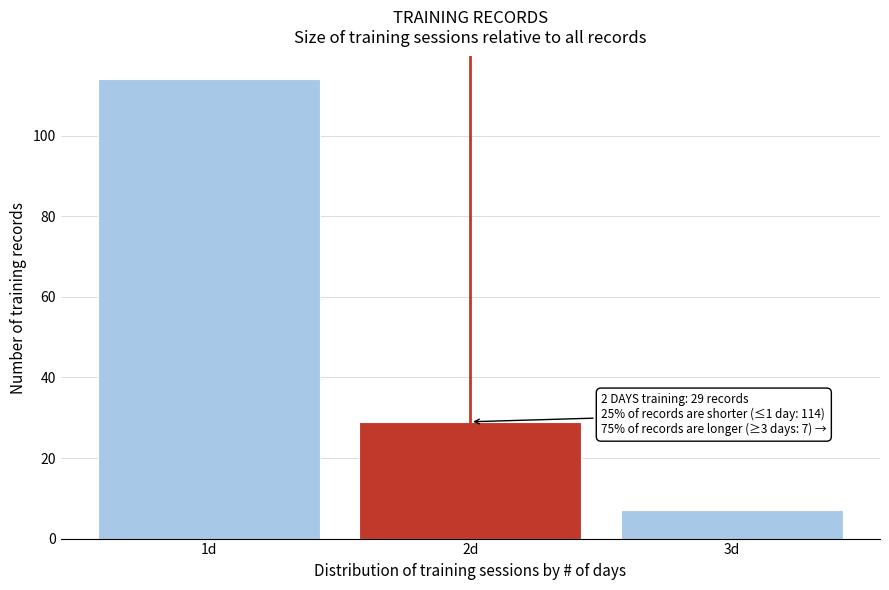

Reading left to right, what are all the values shown in this chart?

114	29	7